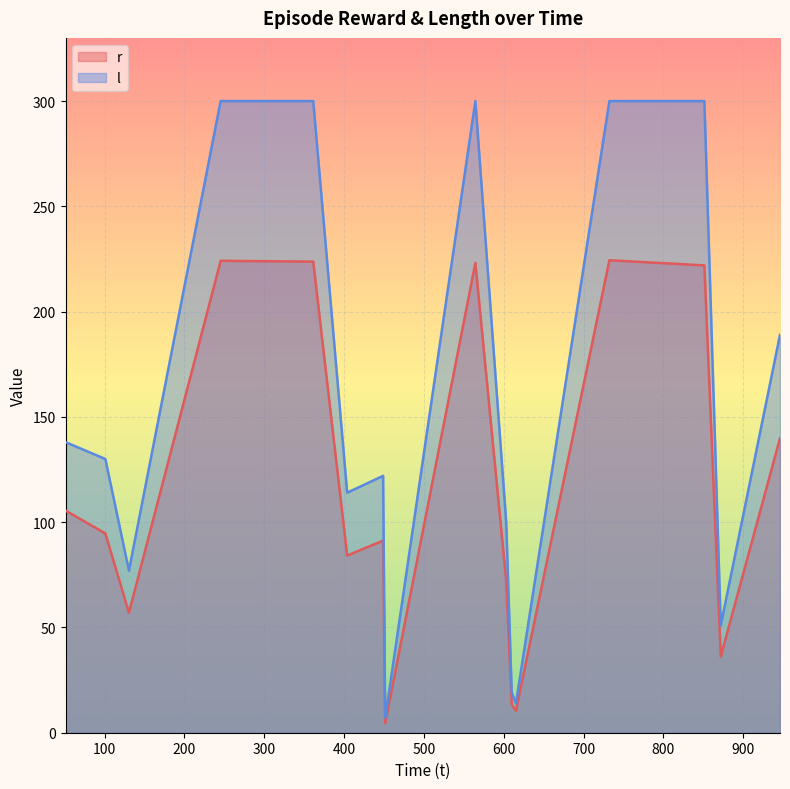

Between 603.098324 and 732.34533, which series saw the biggest shift?

l